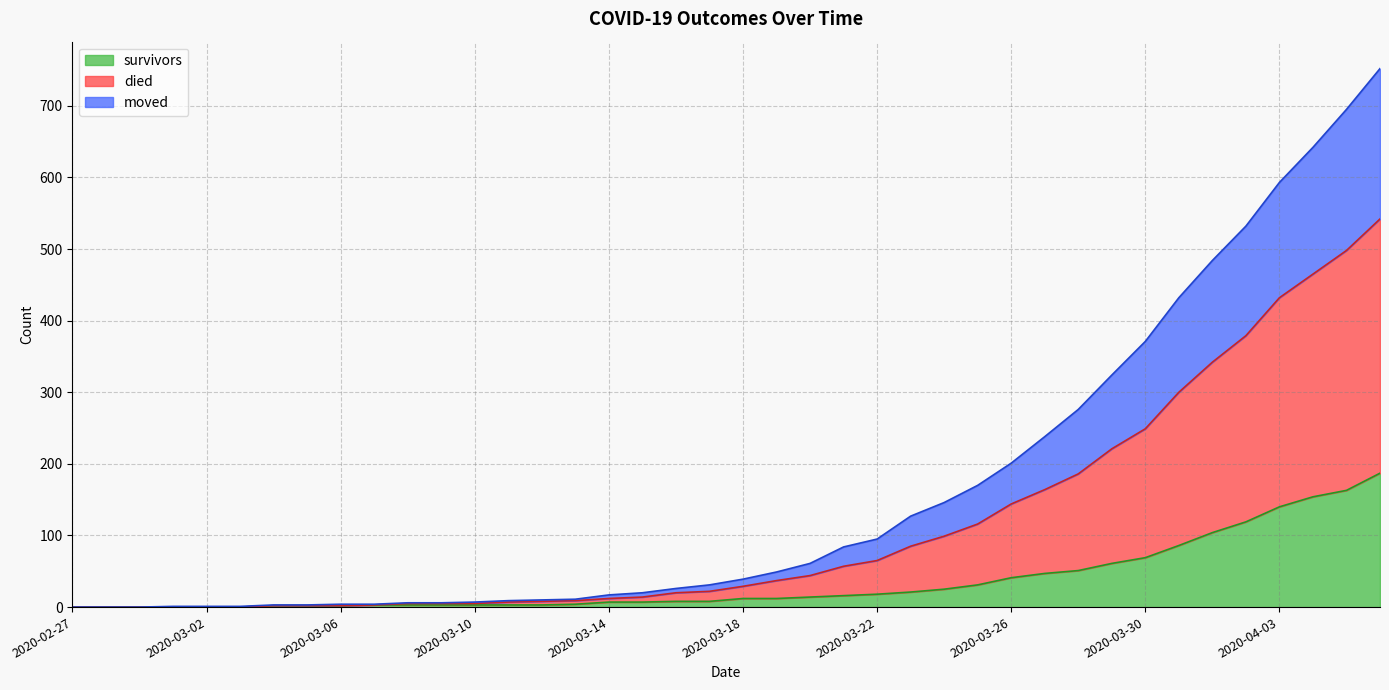

Does the chart display data point markers on the line(s)?

No